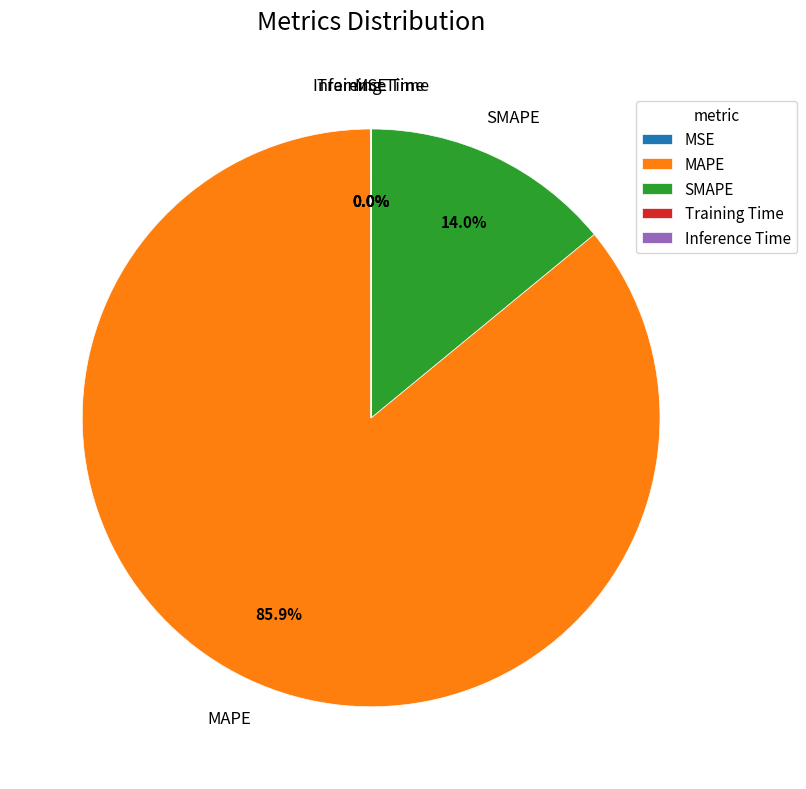

Which has a higher value, MAPE or SMAPE?

MAPE